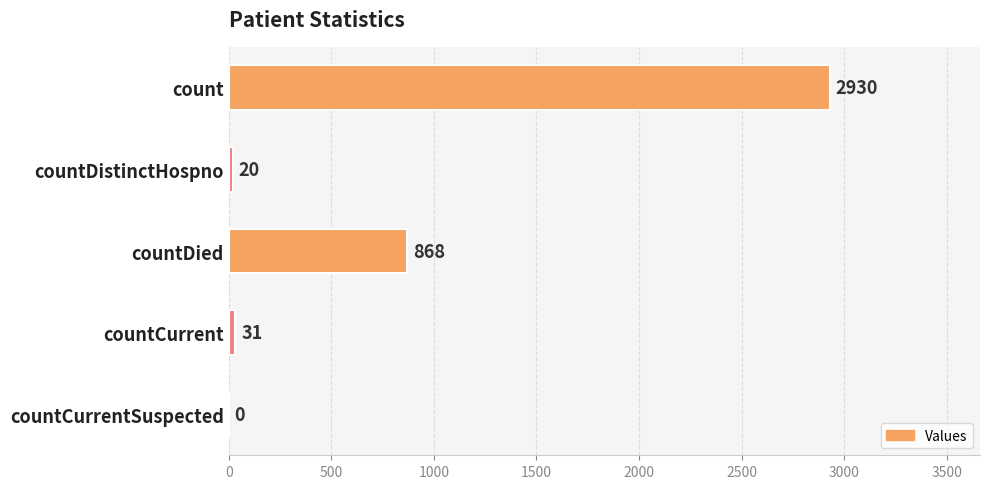

What is the average value?

770